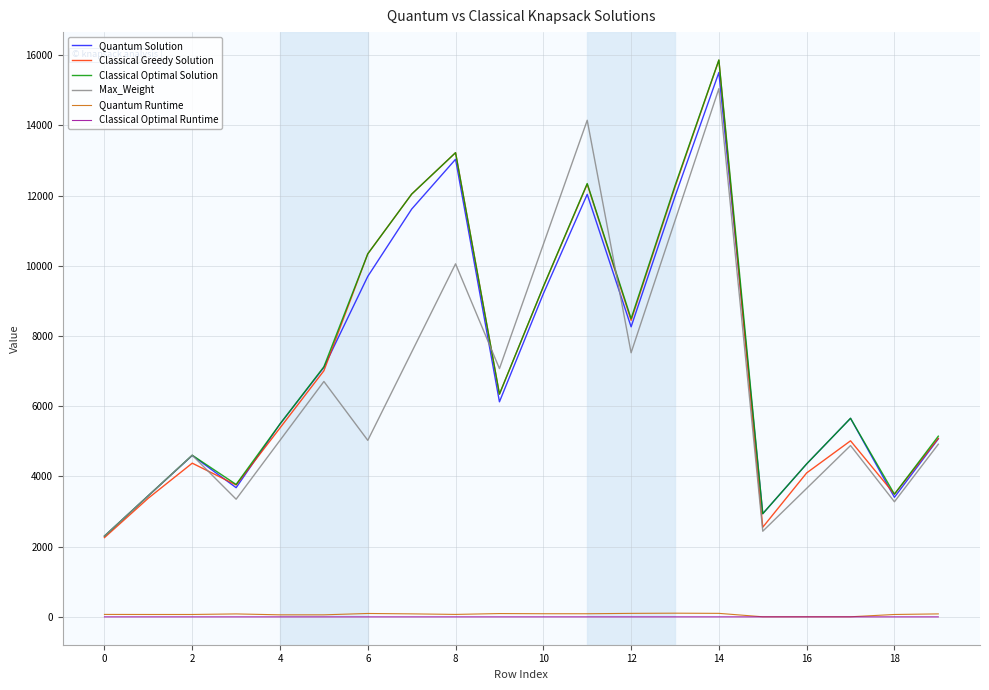

True or false: Classical Optimal Runtime and Classical Greedy Solution intersect in this chart.

False